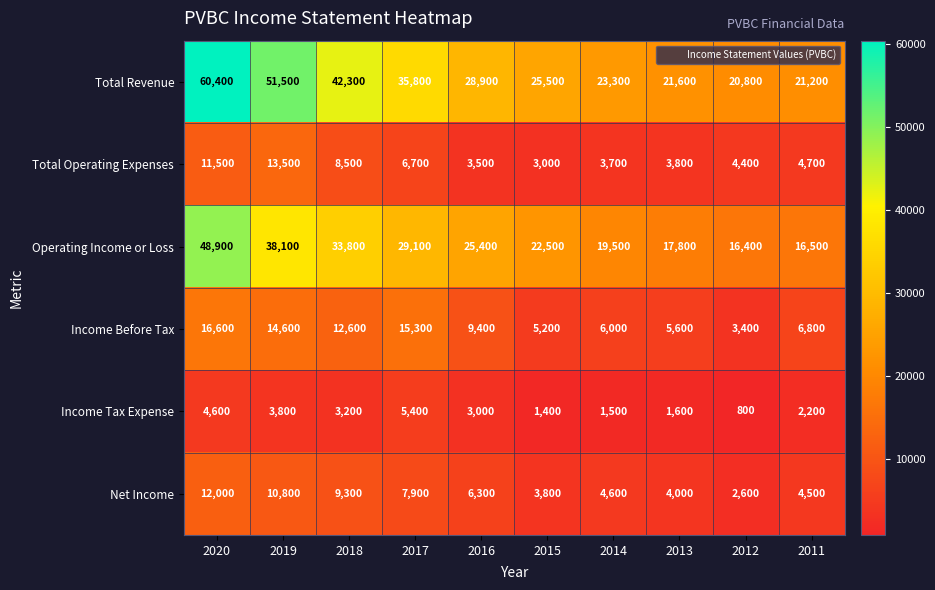

Which series has the widest spread of values?

Total Revenue